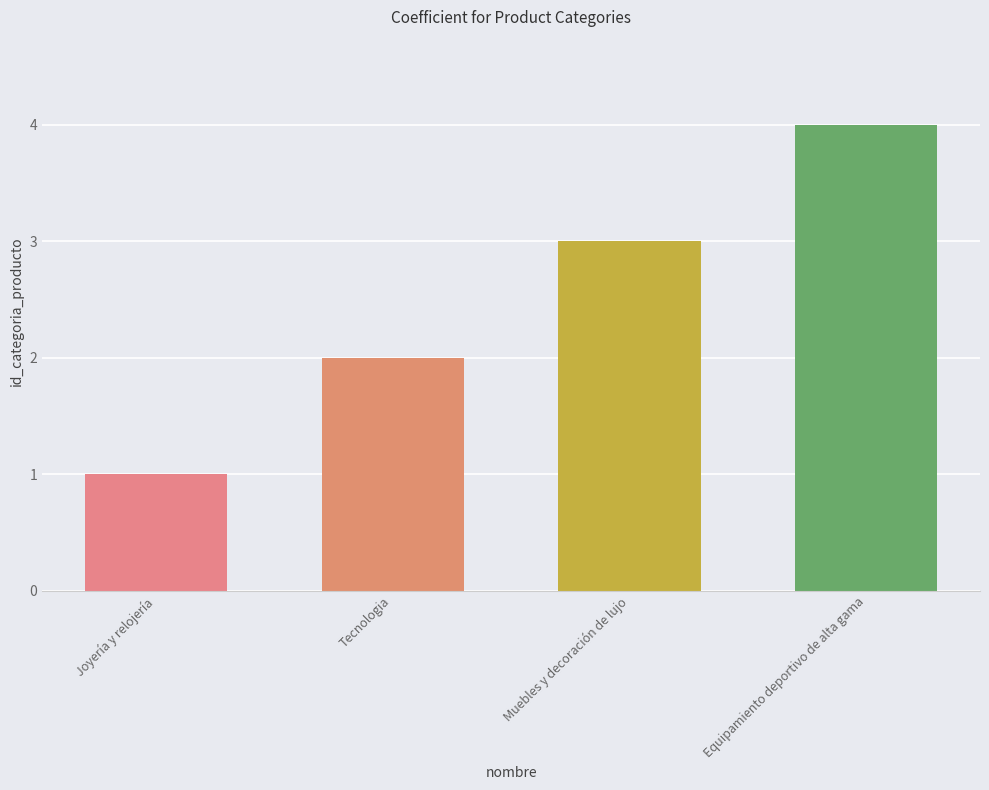

What is the label of the 2nd bar from the right?

Muebles y decoración de lujo